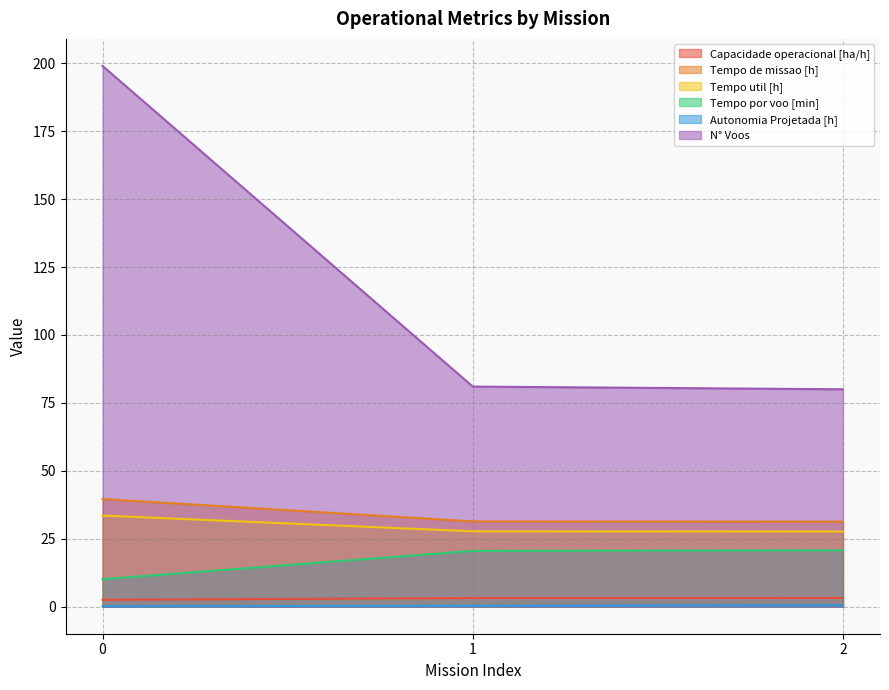

Is it true that Tempo util [h] equals 33.5 at 0?

True